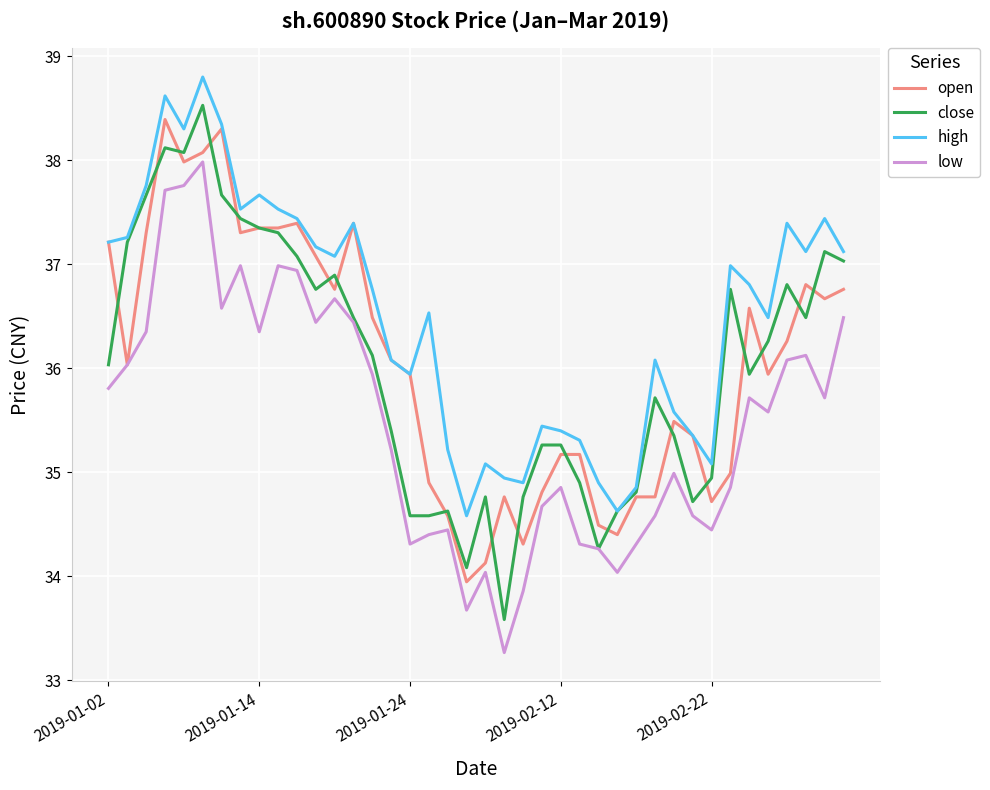

Which series has the widest spread of values?

close